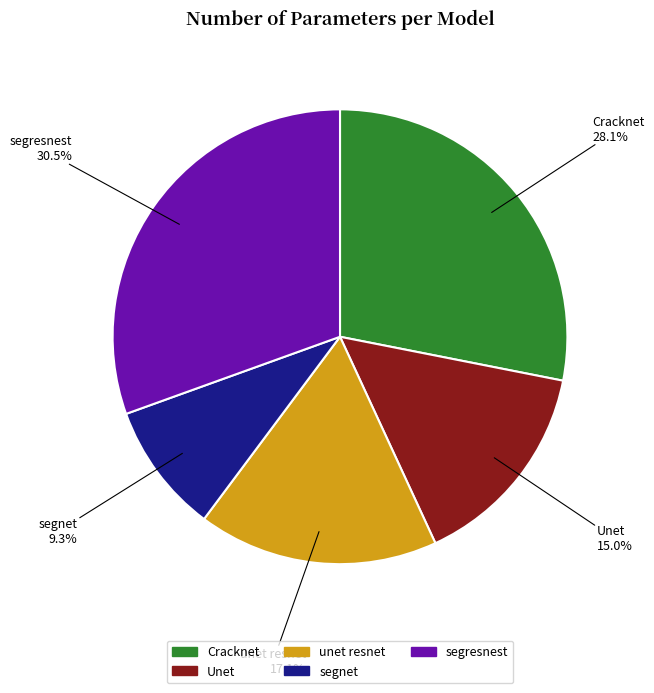

Does Unet represent more than half of the total?

No